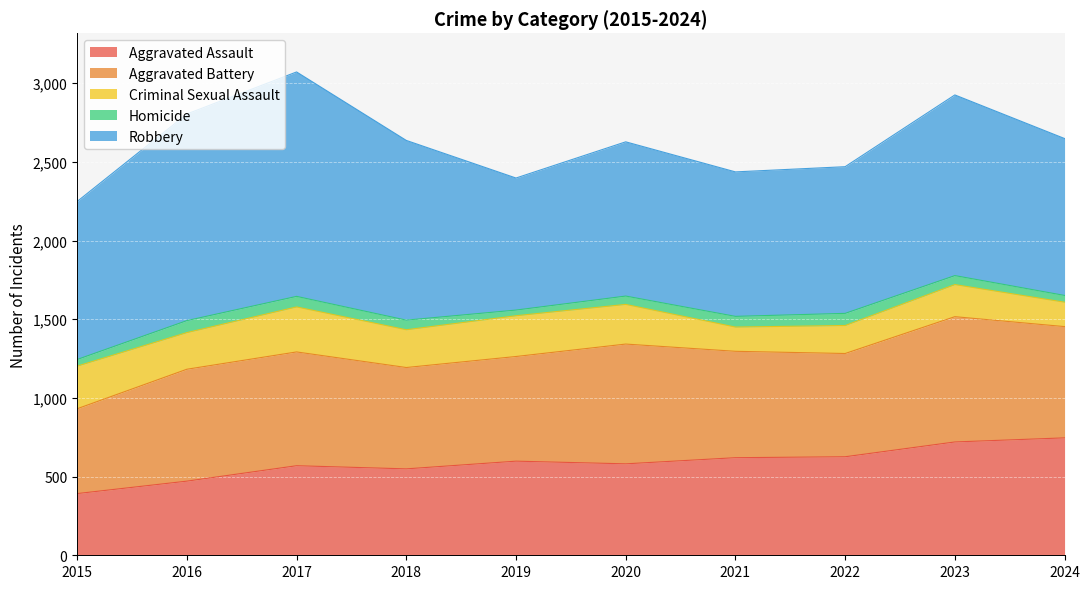

Where is the first local maximum for Homicide?

2016